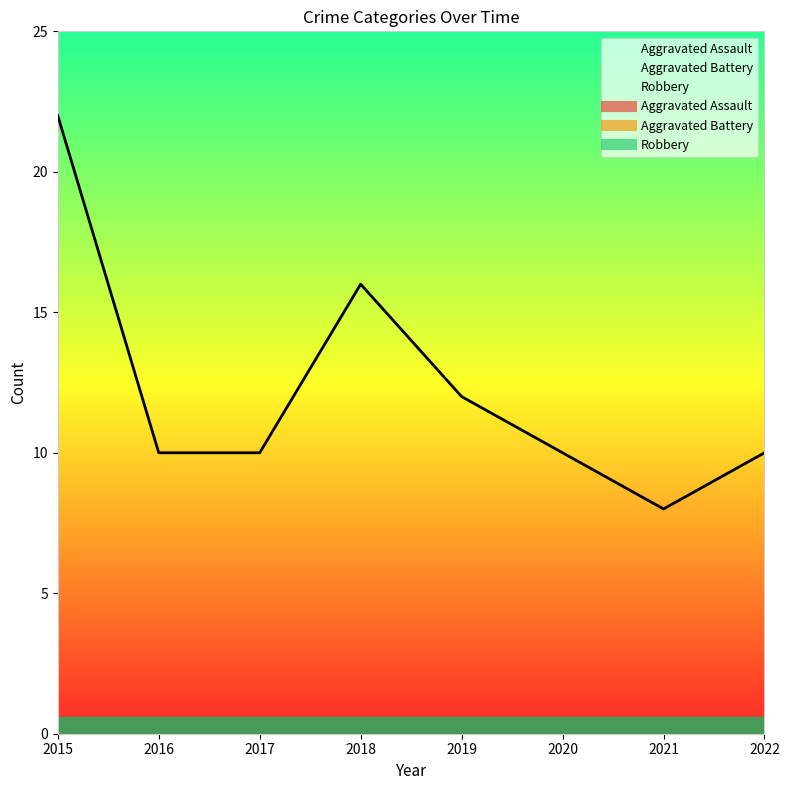

Which series has the largest total across all categories?

Robbery